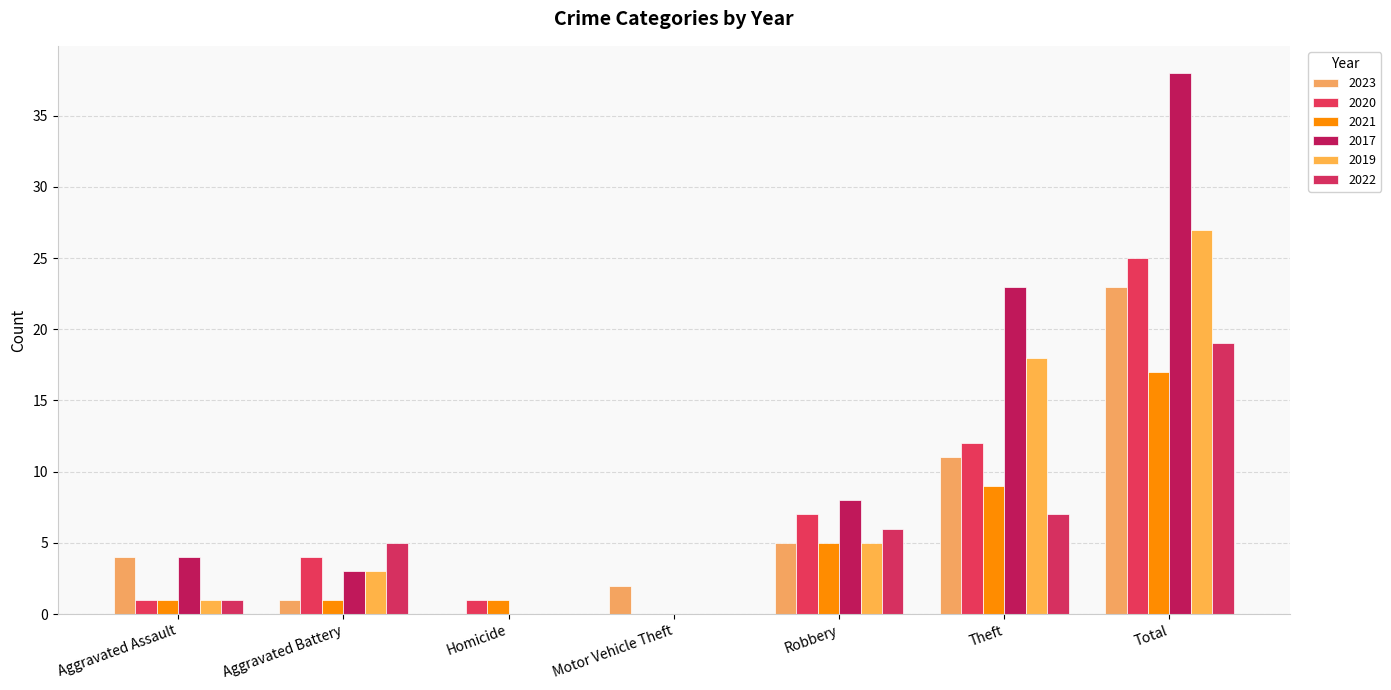

How many groups of bars are there?

7